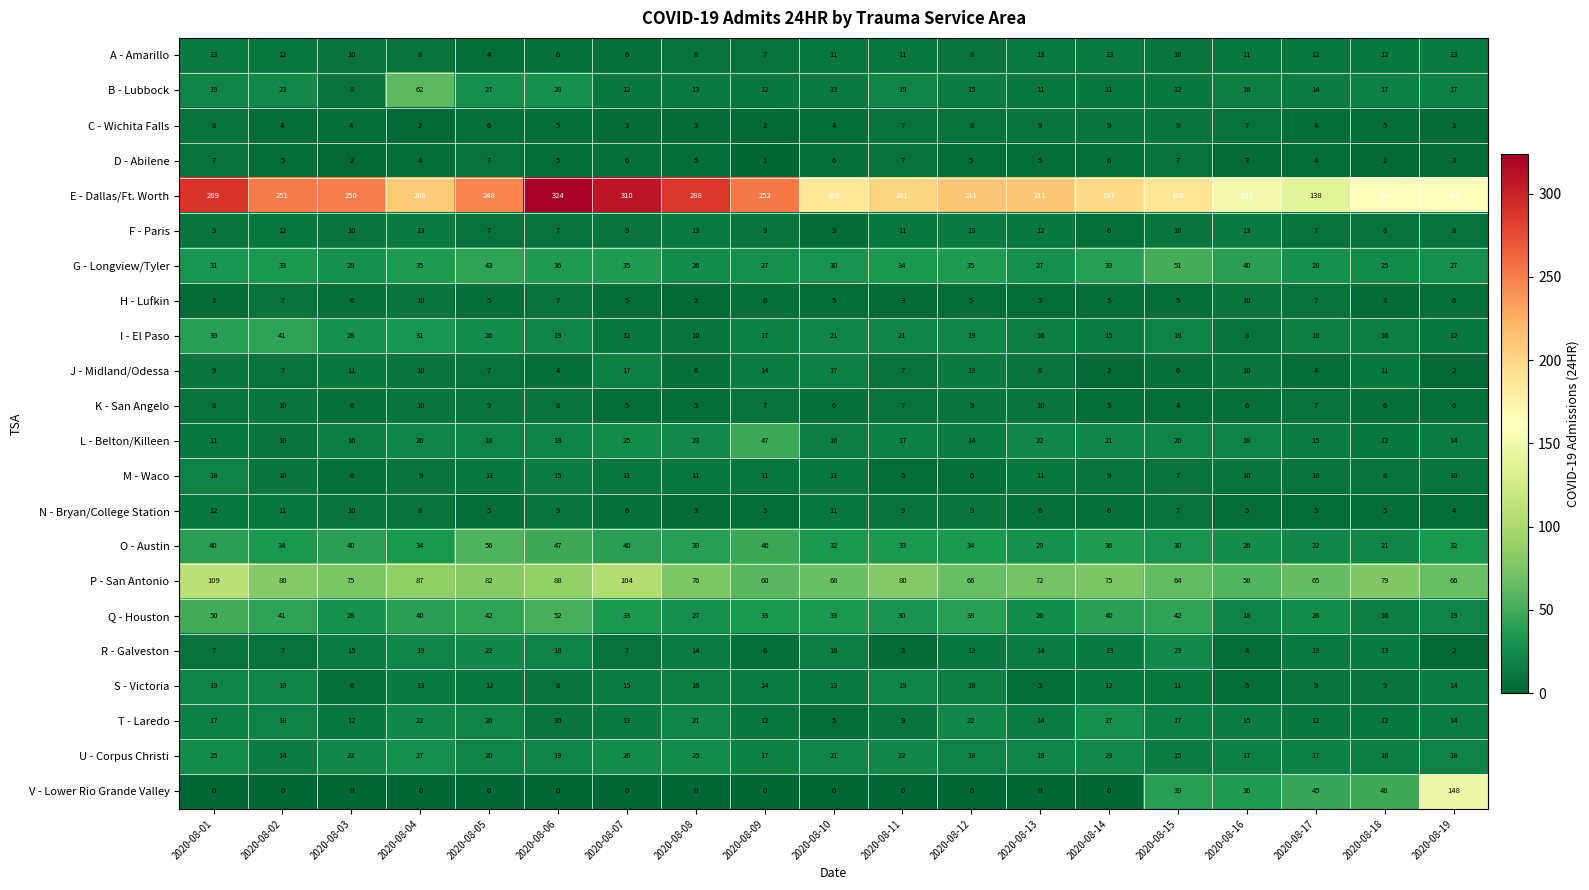

The value of G - Longview/Tyler at 2020-08-14 is 58. True or false?

False